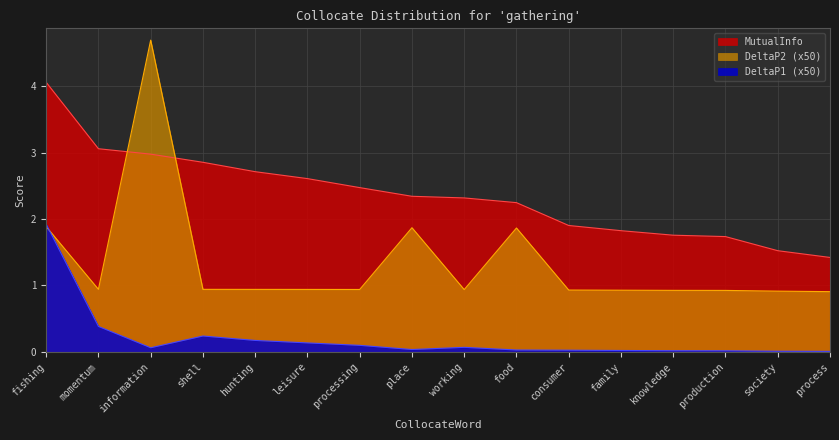

True or false: DeltaP1 has more than 0 interior local peaks.

True